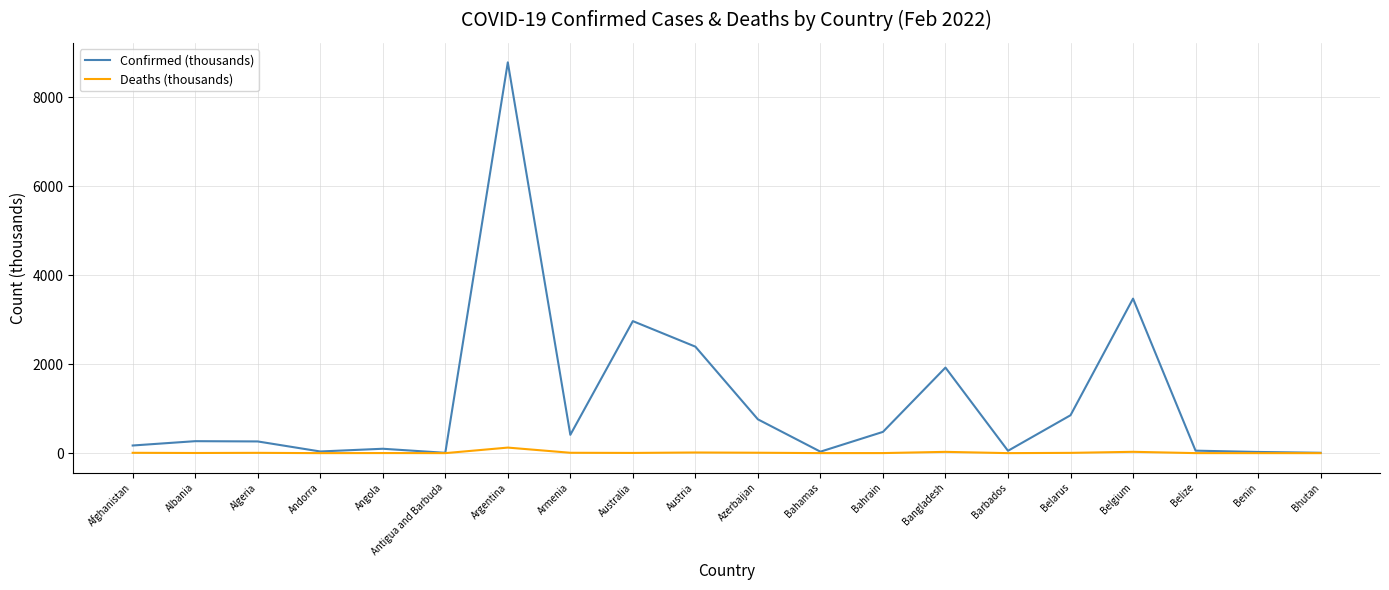

The Deaths (thousands) series shows 0.0 at Bhutan. True or false?

True